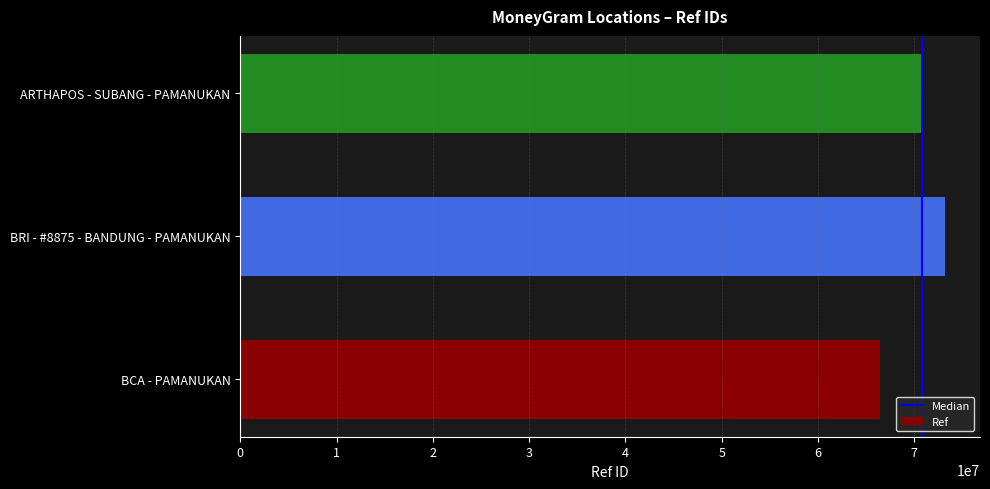

Which has a higher value, BRI - #8875 - BANDUNG - PAMANUKAN or ARTHAPOS - SUBANG - PAMANUKAN?

BRI - #8875 - BANDUNG - PAMANUKAN